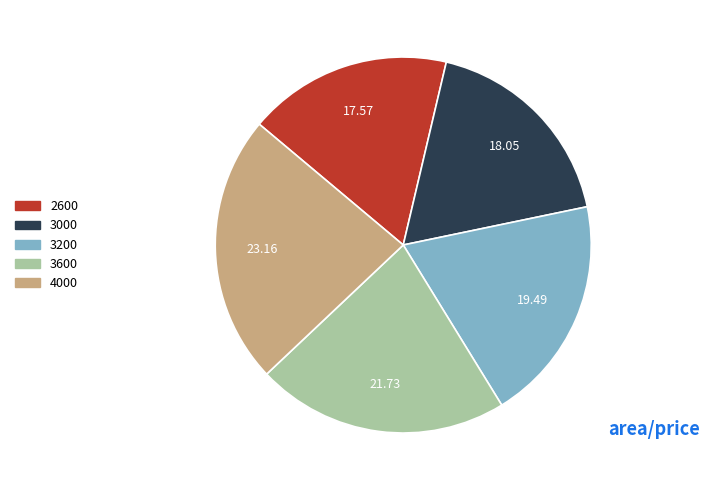

Approximately how many times larger is the value at 3200 compared to 3600?

0.9